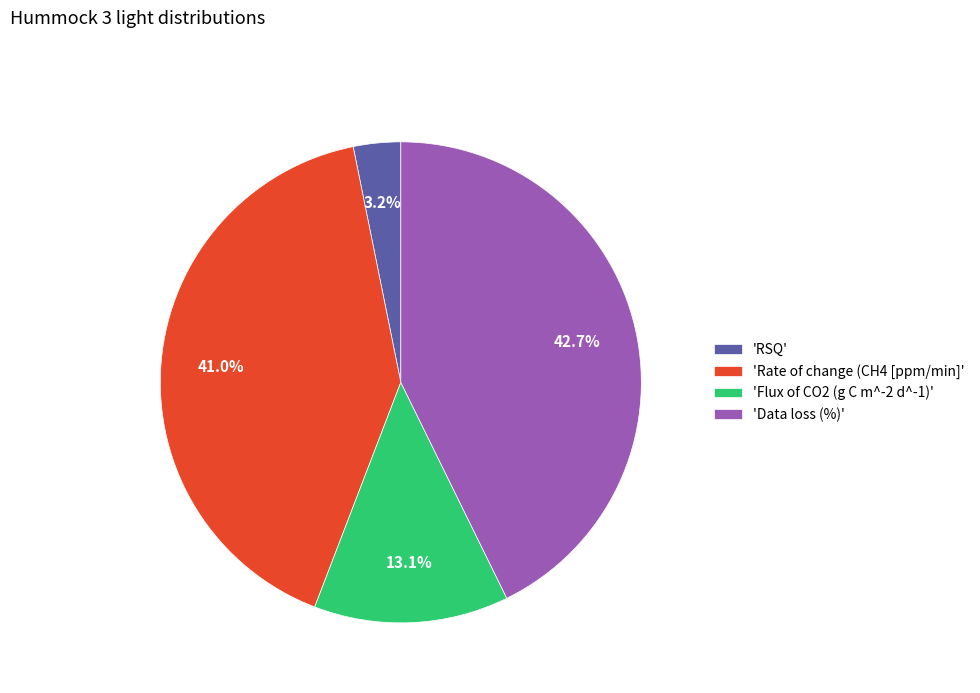

Rank the categories by value from lowest to highest.

'RSQ', 'Flux of CO2 (g C m^-2 d^-1)', 'Rate of change (CH4 [ppm/min]', 'Data loss (%)'